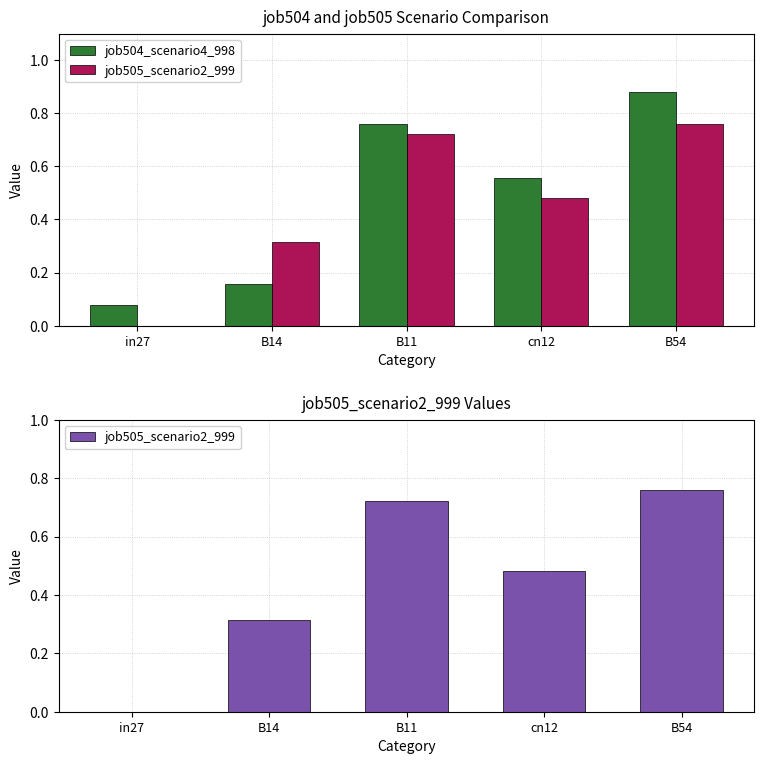

Does the chart contain any negative values?

No